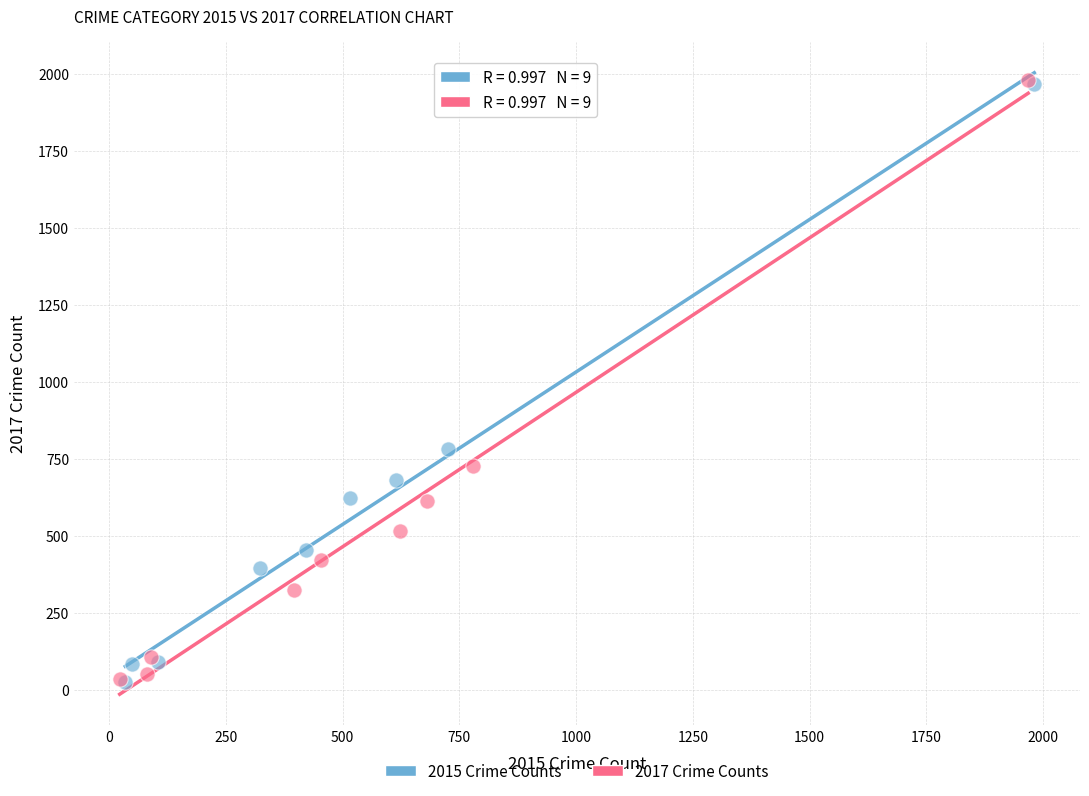

Which series has the largest Y range (max minus min)?

2017 Crime Counts